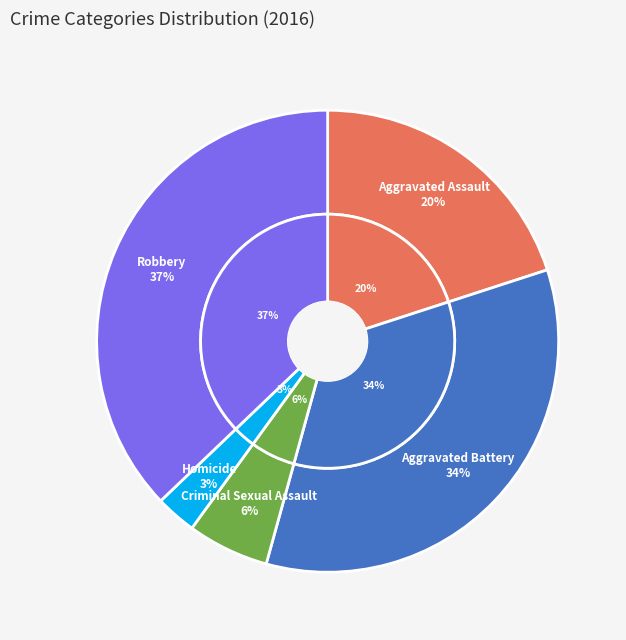

Which has a higher value, Aggravated Assault or Aggravated Battery?

Aggravated Battery